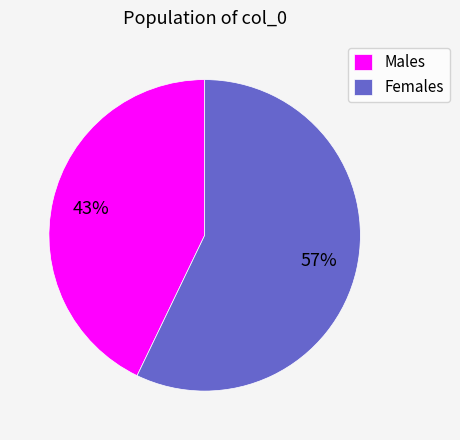

Do Females and Males together represent more than half of the pie?

Yes